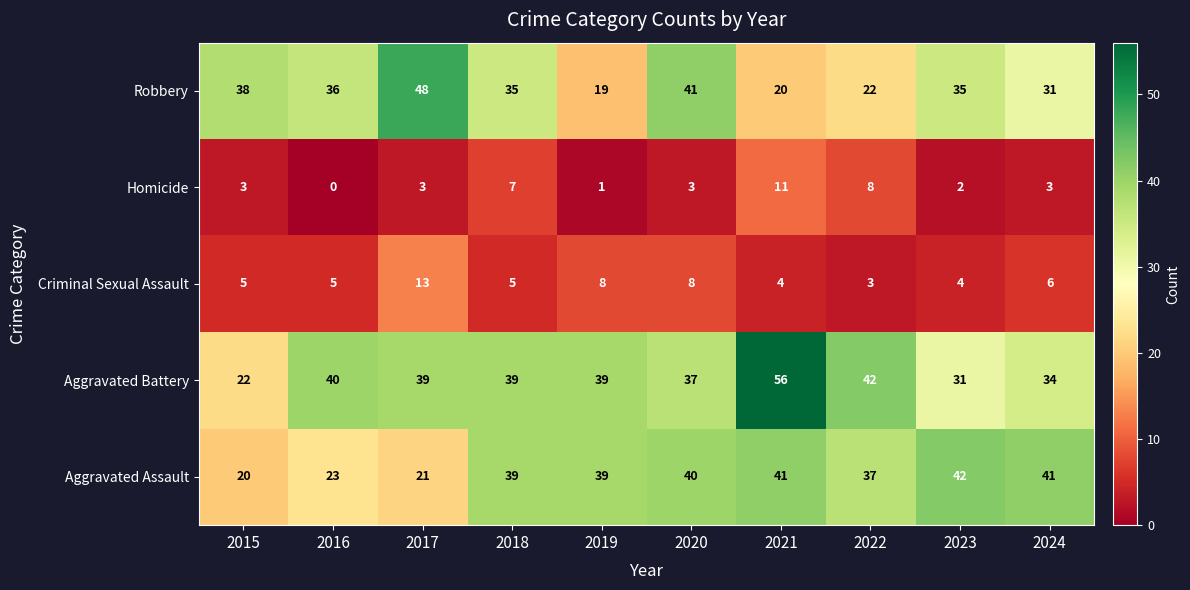

Which series has the largest total across all categories?

Aggravated Battery